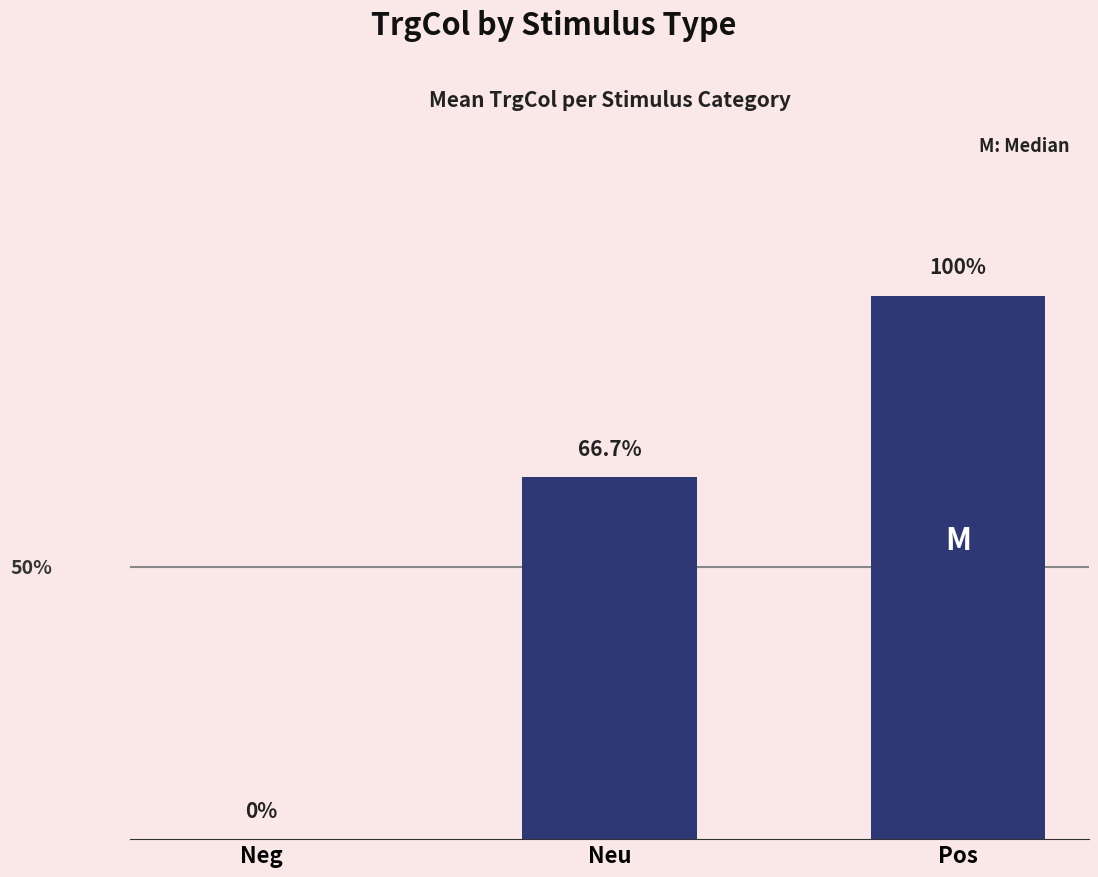

True or false: the data shows 0.4 at Neu.

True